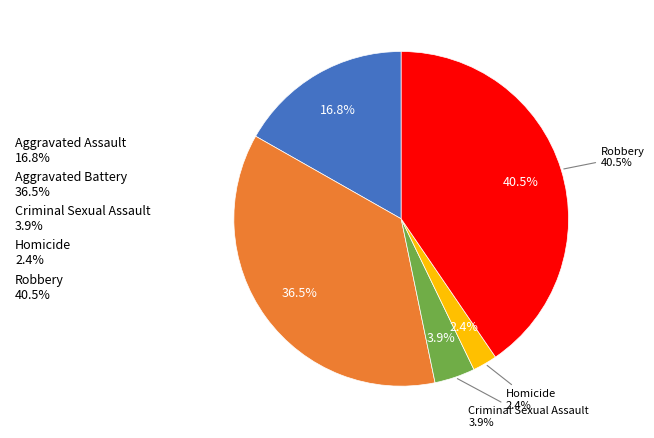

Is it true that Homicide is 13% of the pie?

False